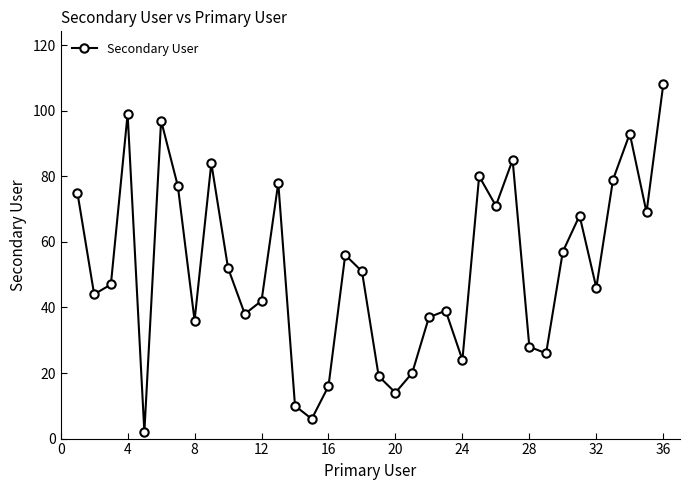

What is the sum of all values?

1873